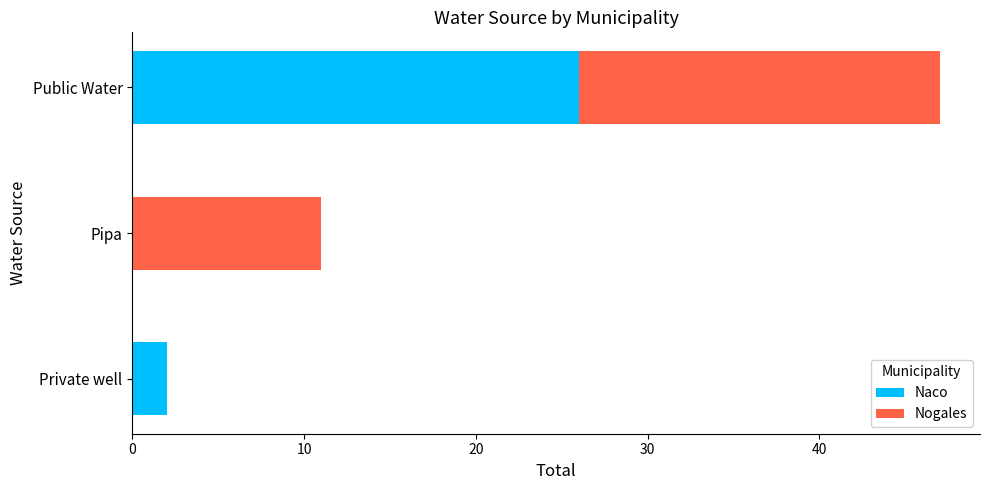

What is the sum of the Naco values at Private well and Public Water?

28